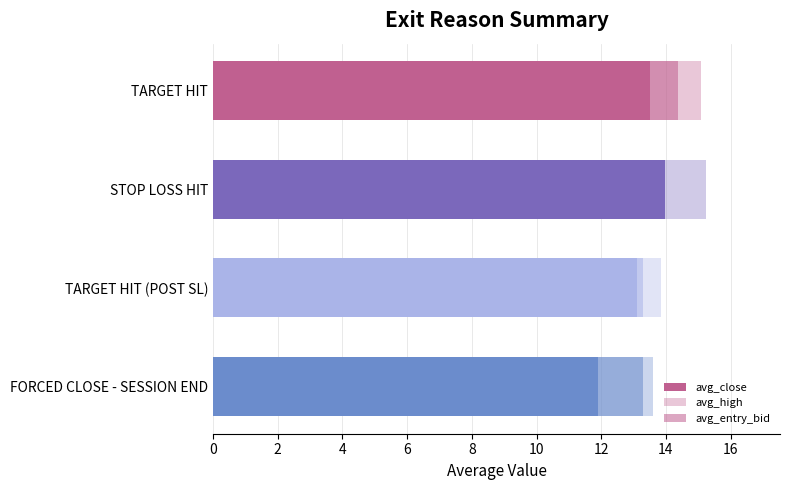

Rank the series at TARGET HIT (POST SL) from lowest to highest value.

avg_close, avg_entry_bid, avg_high